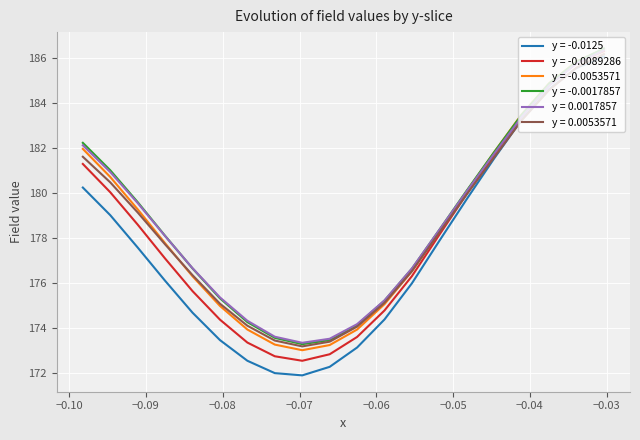

Which series has the largest range (max minus min)?

y = -0.0125